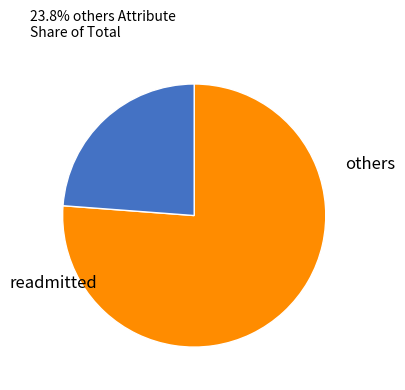

Does any single category account for the majority?

Yes